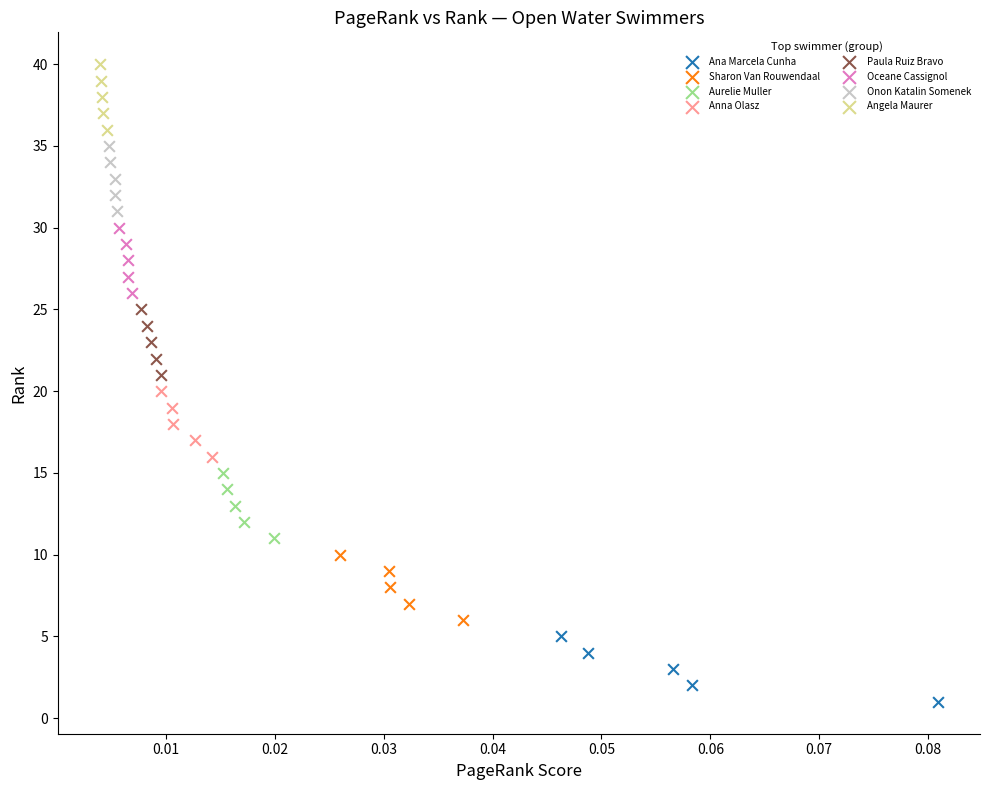

Which series reaches the minimum Y coordinate?

Ana Marcela Cunha